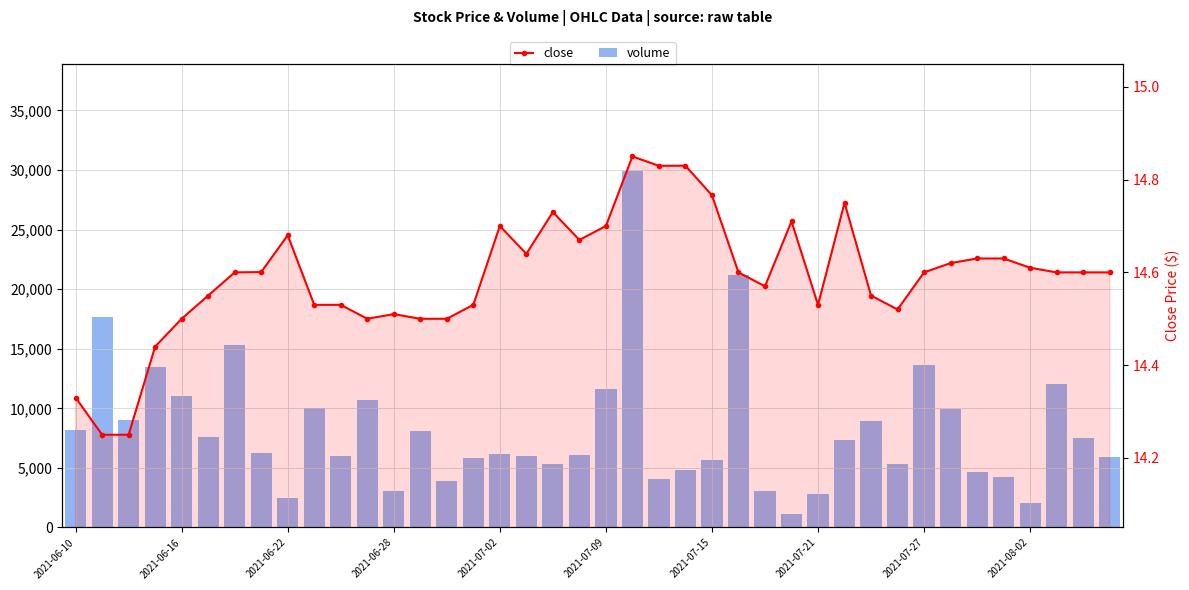

What is the minimum value for volume?

1145.0